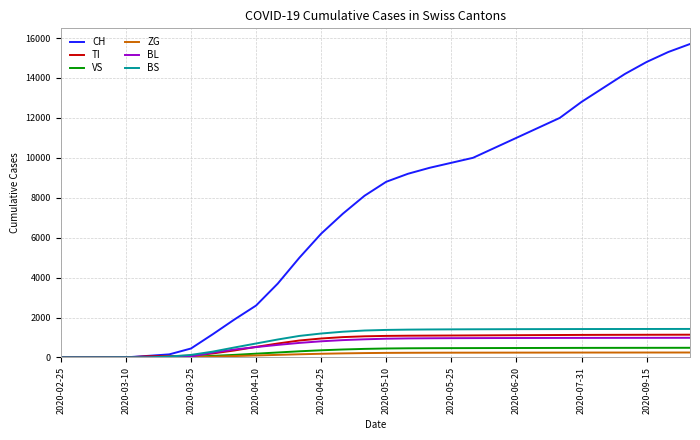

What is the greatest value displayed?

15700